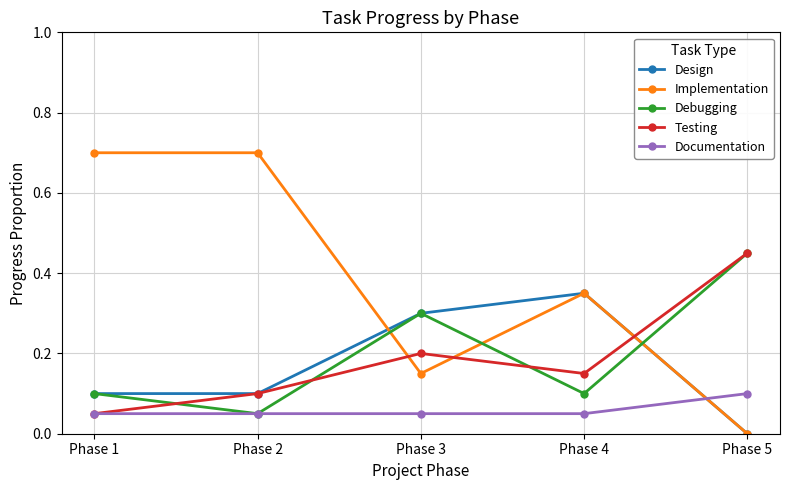

Is it true that Testing equals 0.2 at Phase 2?

False